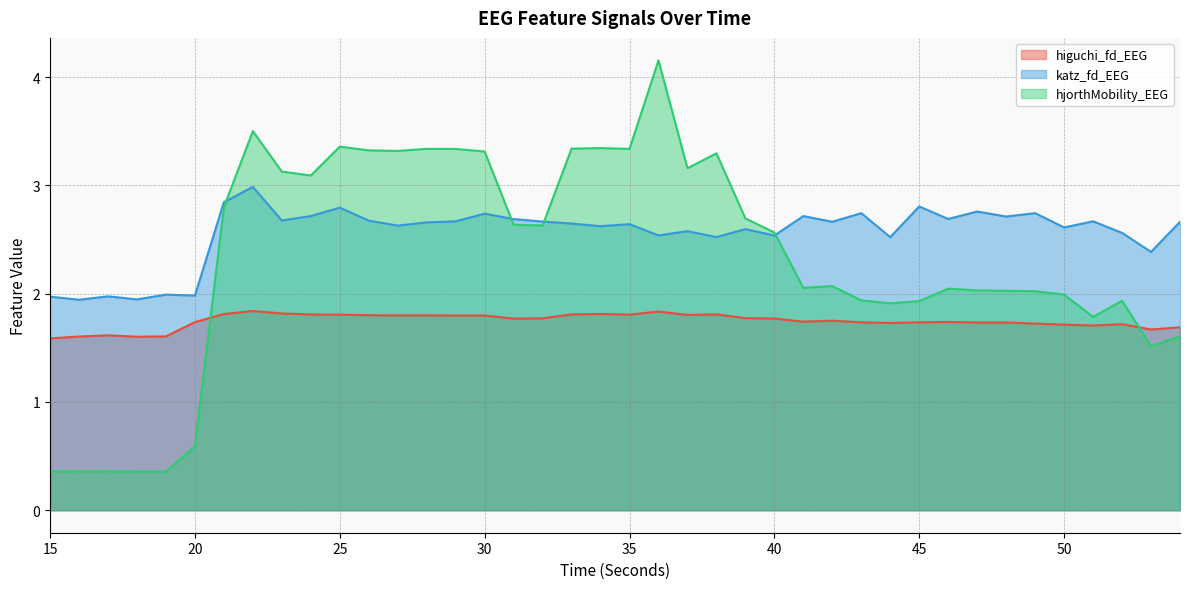

Which category has the highest value across all series?

36